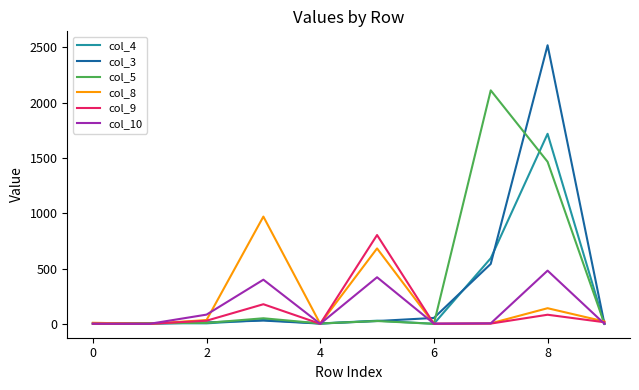

Which series has the largest range (max minus min)?

col_3